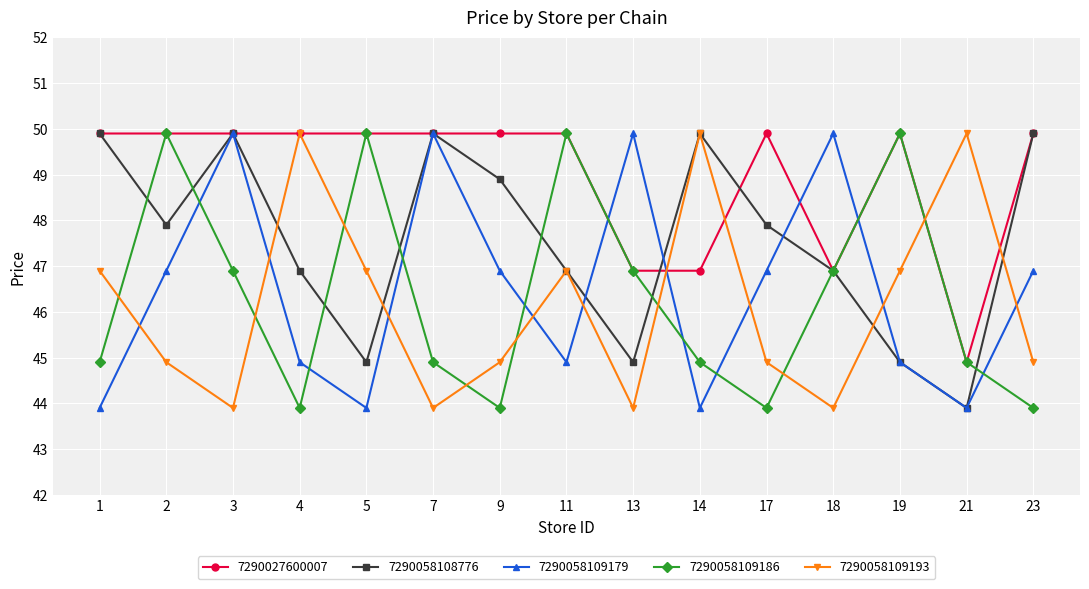

What is the highest value of the 7290058109193 series?

49.9